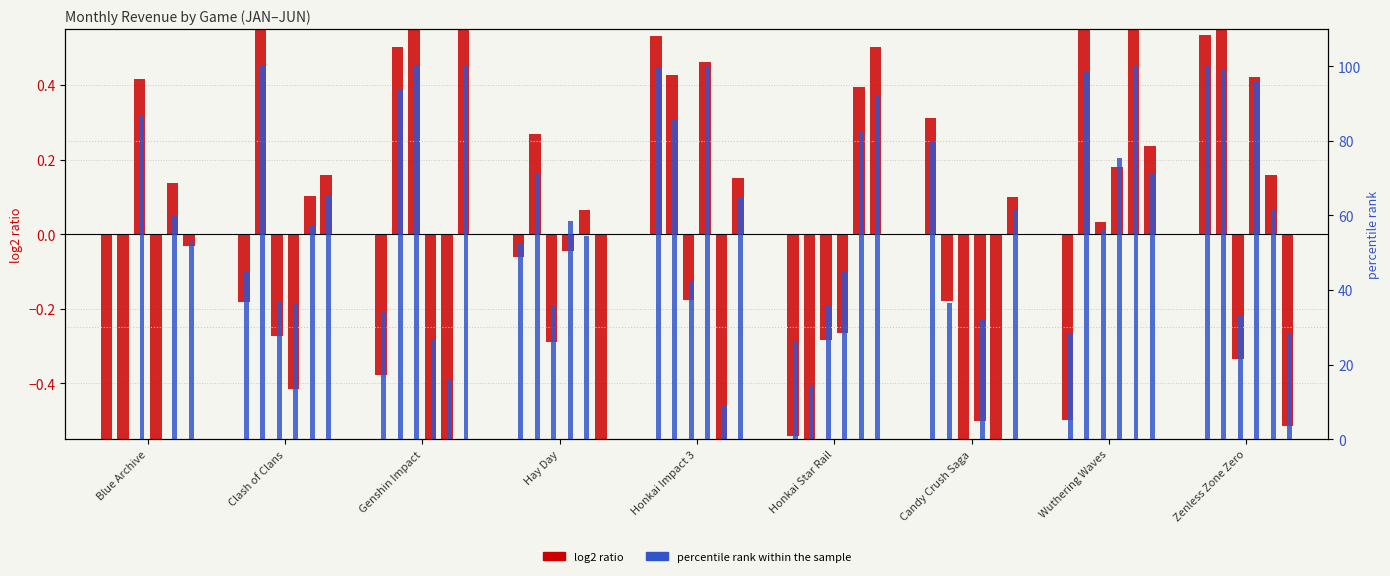

At which label does percentile rank within the sample reach its peak?

Zenless Zone Zero